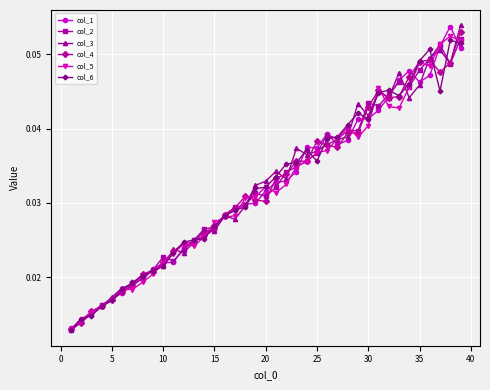

How many col_2 values are between 0 and 1?

39